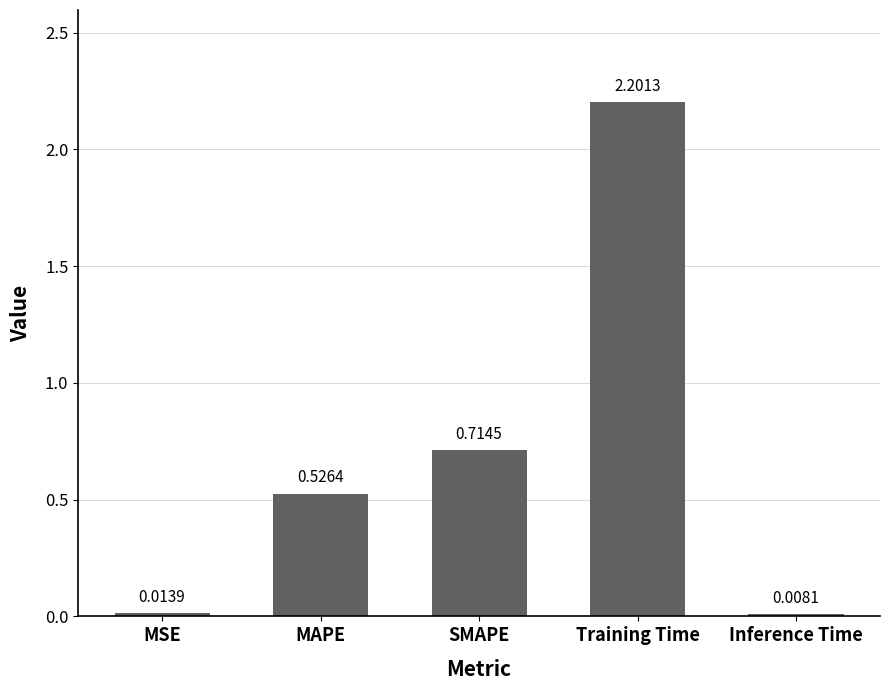

What is the label of the 1st bar from the right?

Inference Time